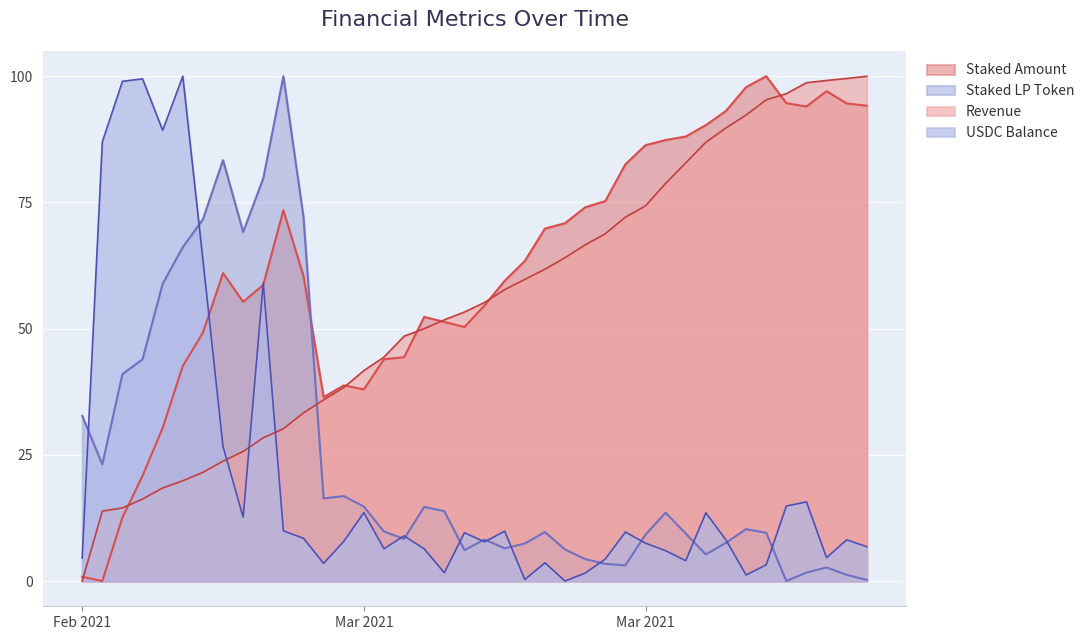

Which category has the lowest value in the USDC_Balance series?

2021-03-11